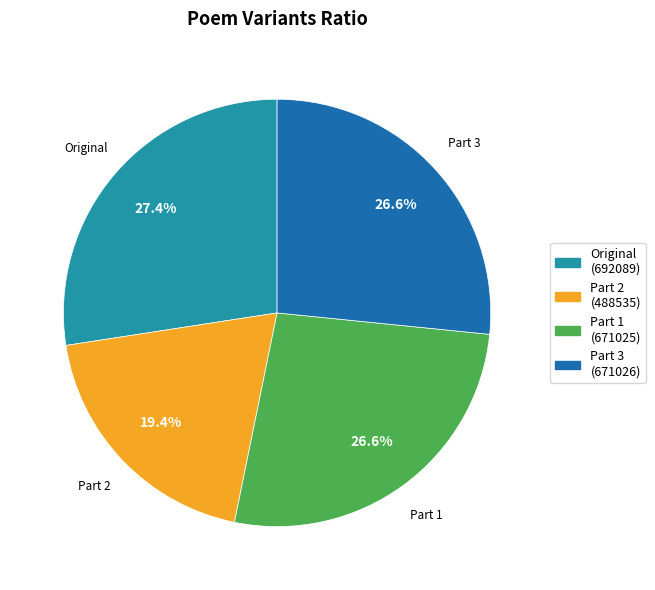

What is the ratio of the value at Original to the value at Part 2?

1.4